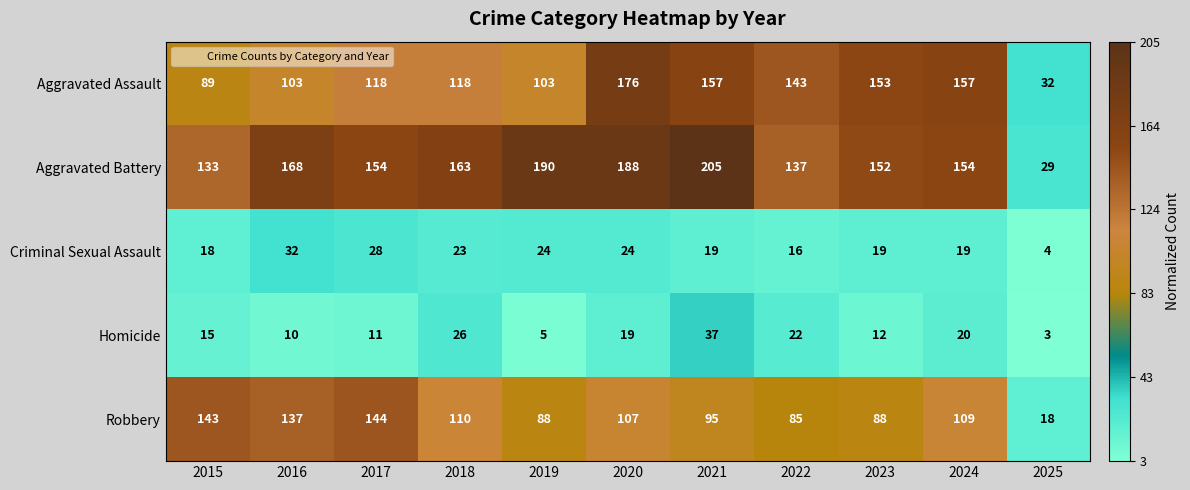

At 2017, list the series in order from largest to smallest.

Aggravated Battery, Robbery, Aggravated Assault, Criminal Sexual Assault, Homicide